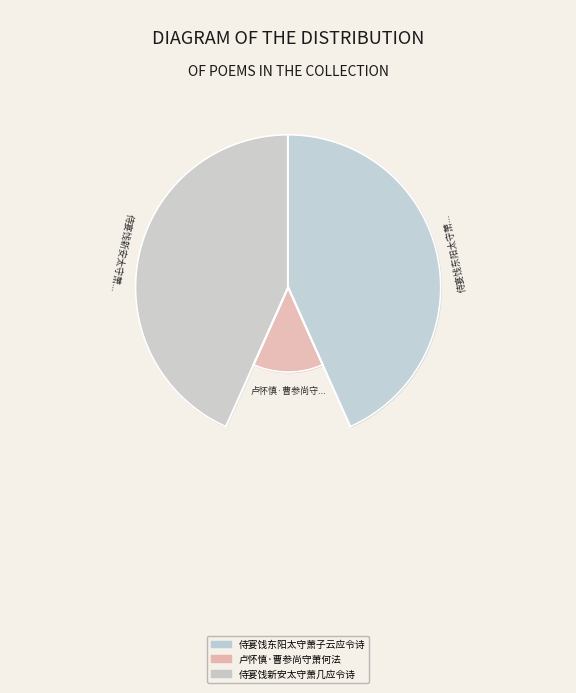

Combined, do 侍宴饯新安太守萧几应令诗 and 侍宴饯东阳太守萧子云应令诗 account for over 50%?

Yes